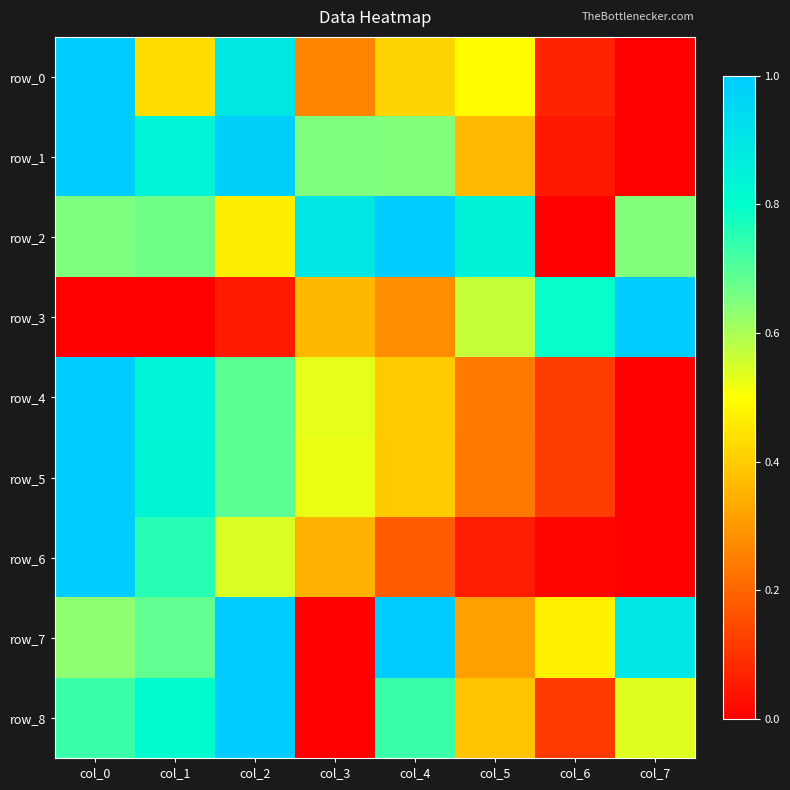

Which category has the lowest value across all series?

col_7